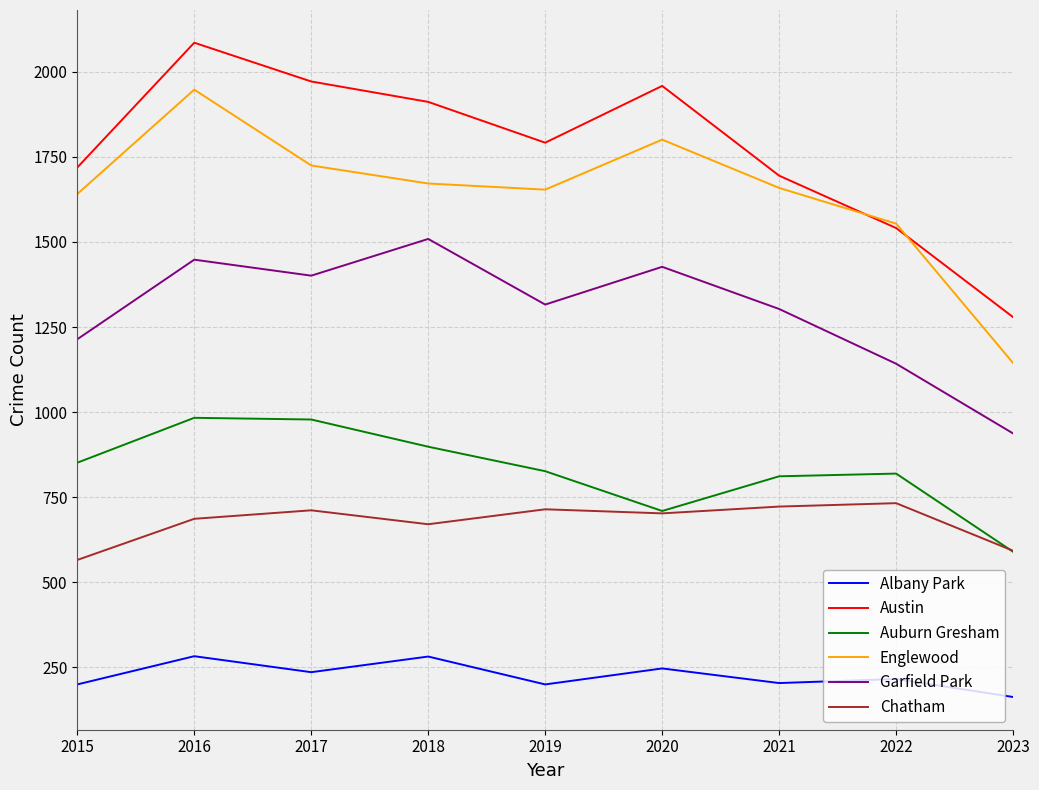

Which category has the lowest value in the Auburn Gresham series?

2023